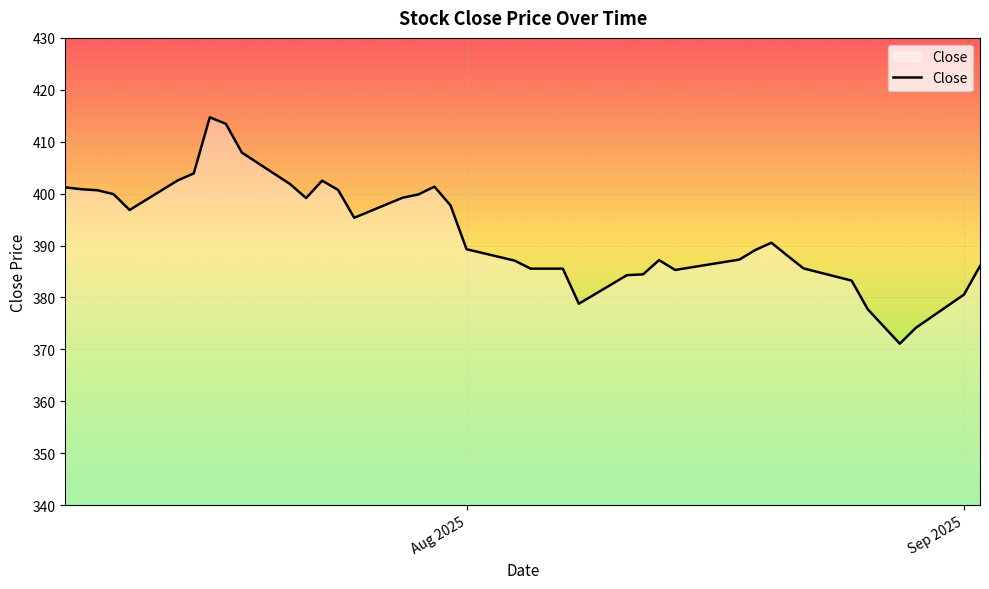

What is the greatest value displayed?

414.7